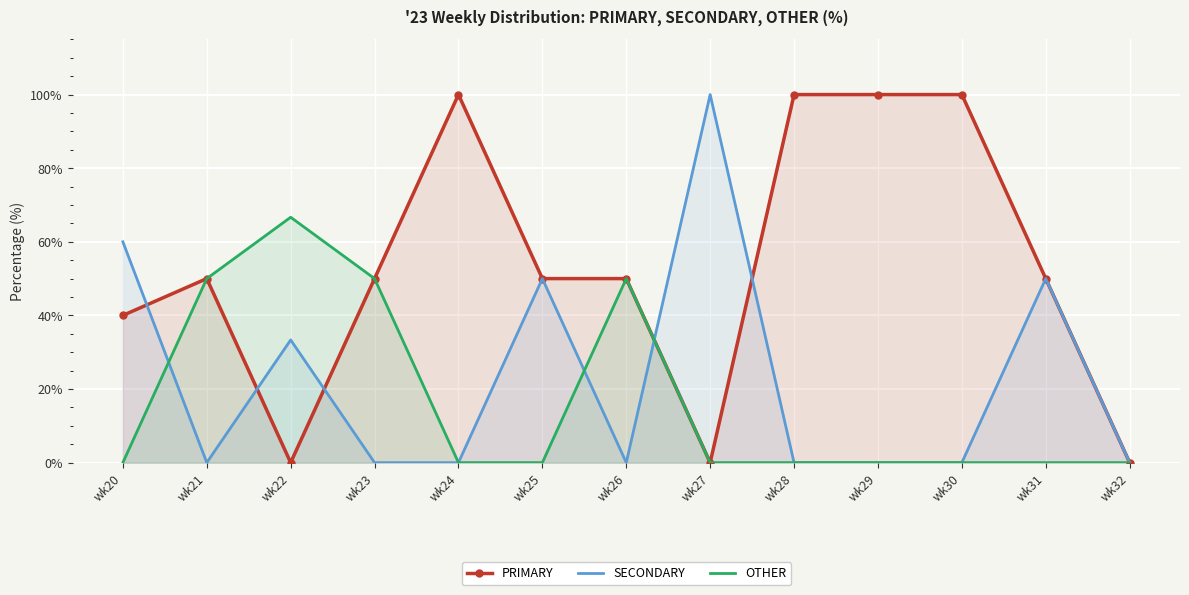

Which series has the largest total across all categories?

PRIMARY